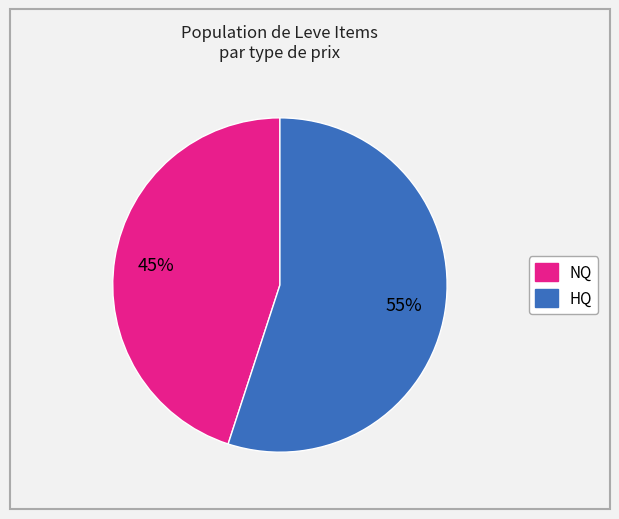

Is there any slice that represents more than half of the pie?

Yes